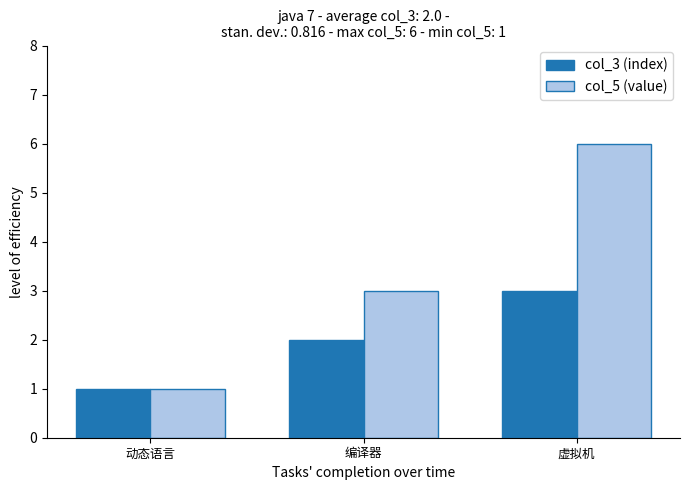

The col_5 (value) series shows 3 at 编译器. True or false?

True